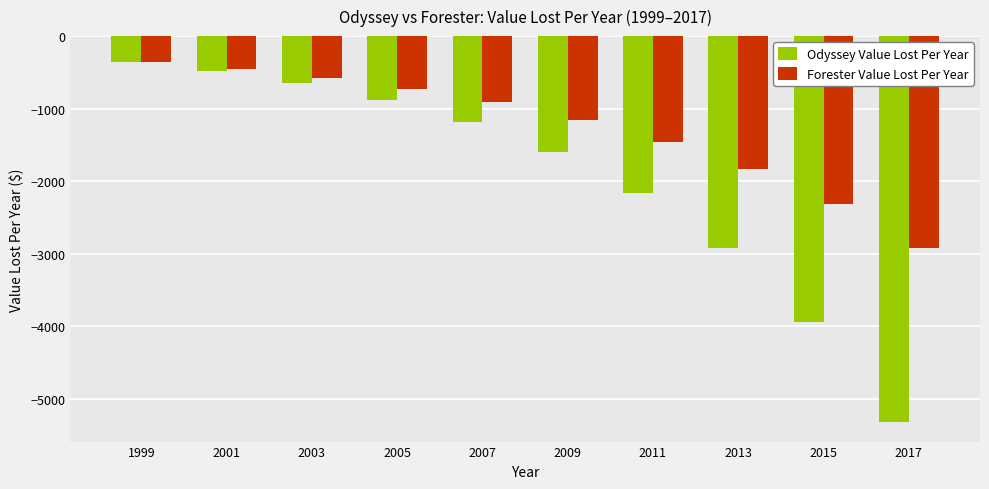

Count the number of categories in the chart.

10